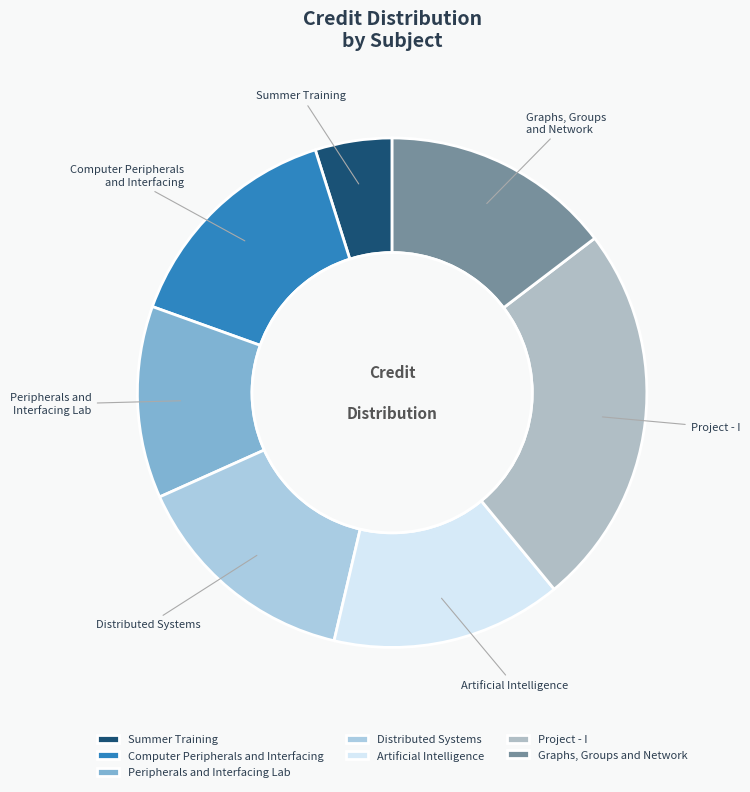

To the nearest percent, what is the difference between the largest and smallest slice percentages?

20%